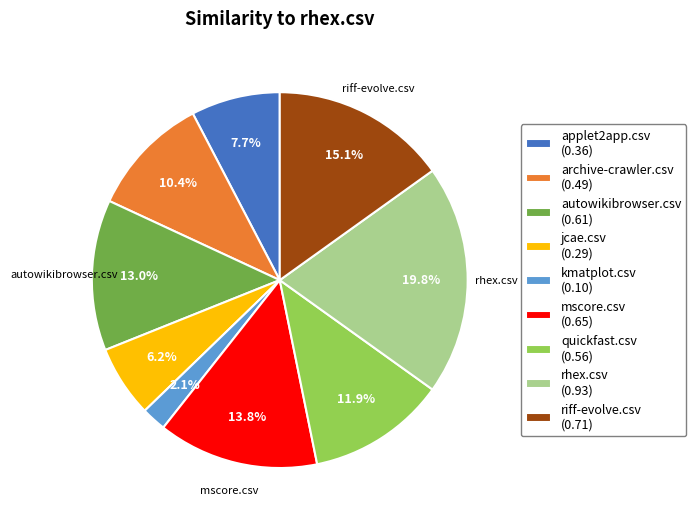

What is the largest slice in the pie chart?

rhex.csv